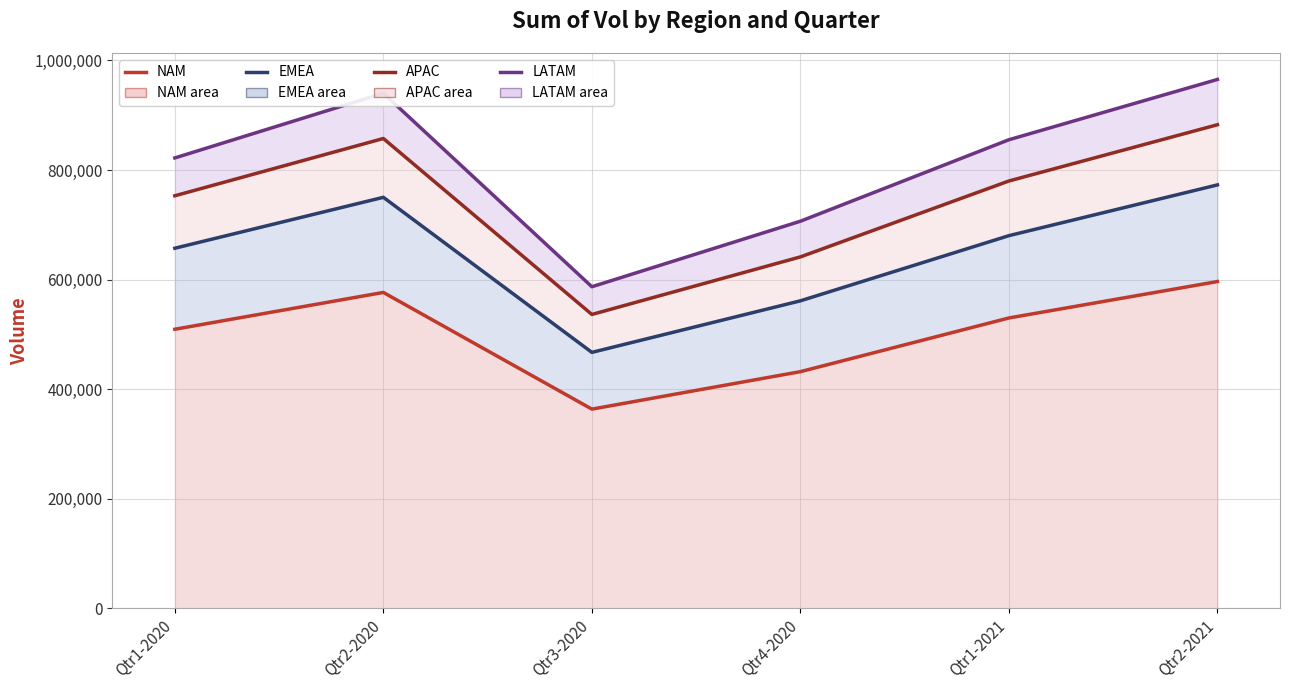

What is the label of the 1st point from the left?

Qtr1-2020